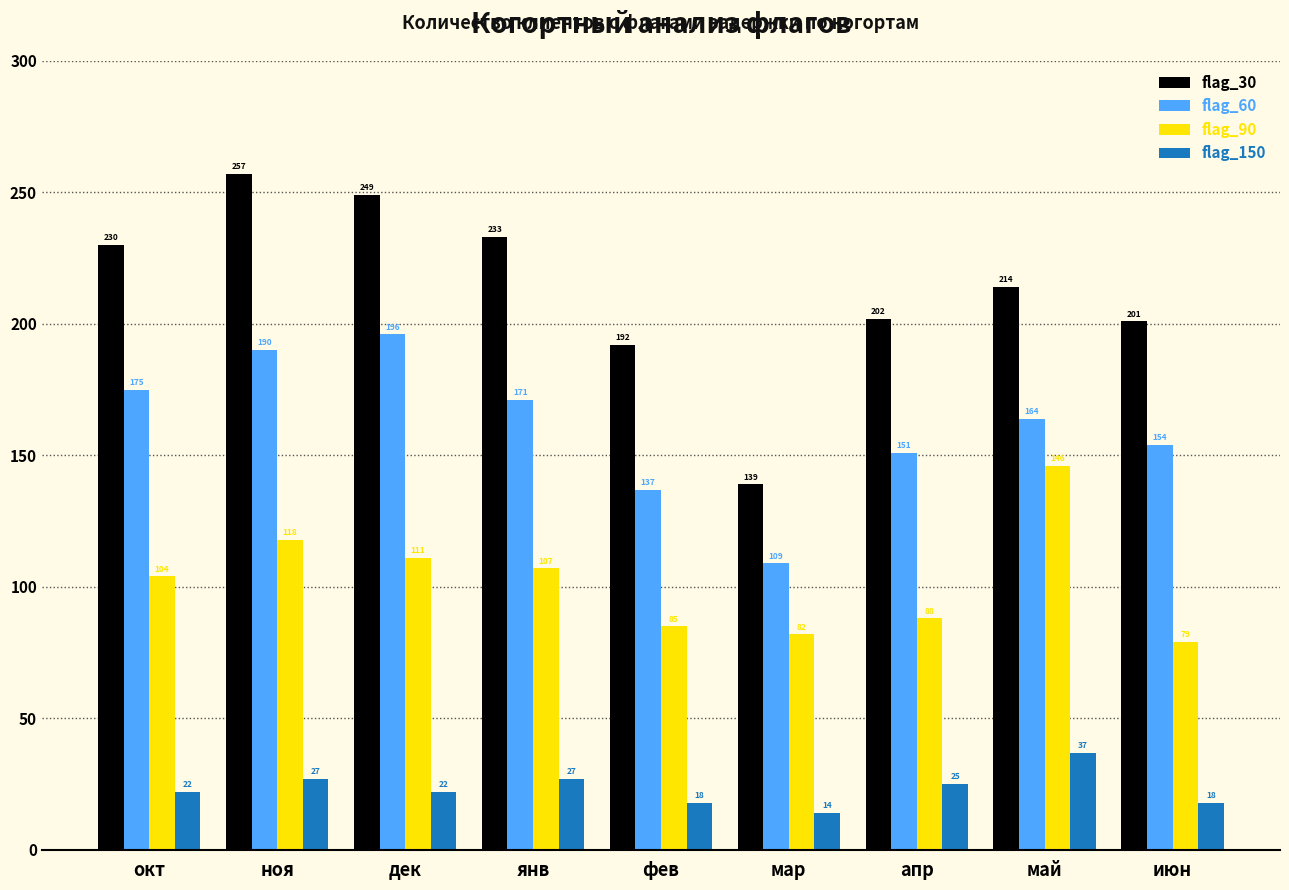

What is the value of the flag_150 bar at the 7th from the left?

25